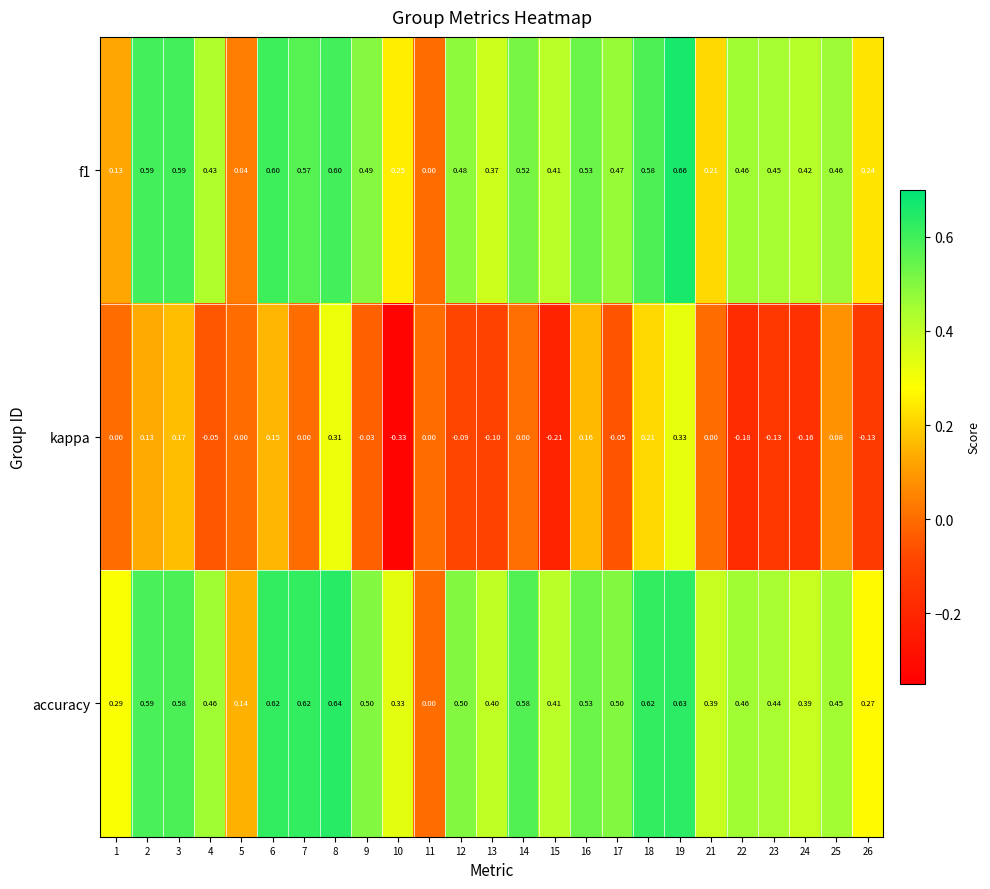

Which series changed the most between 9 and 22?

kappa